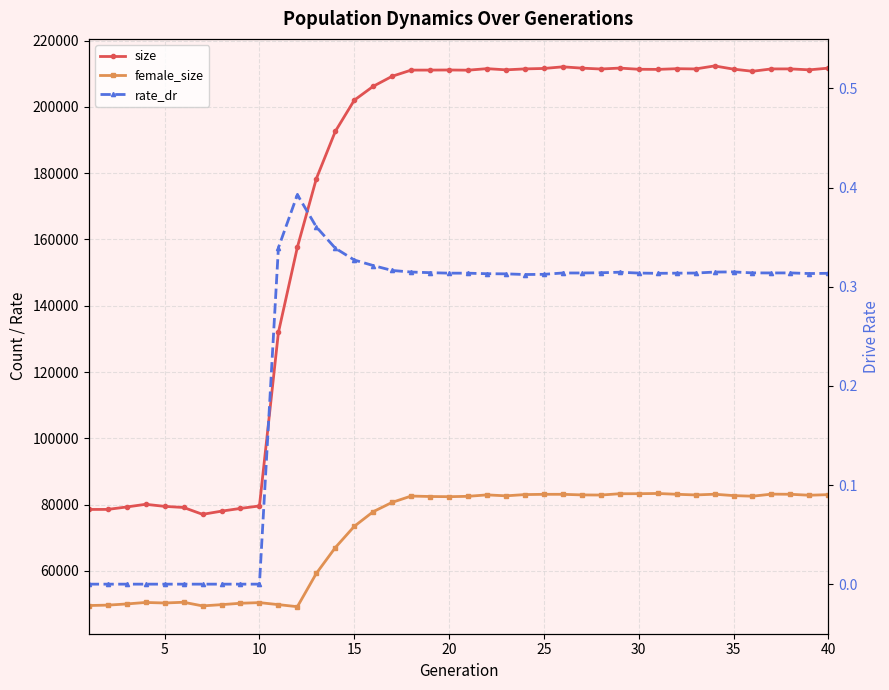

Is the value of size at 30 greater than the value of rate_dr at 36?

Yes